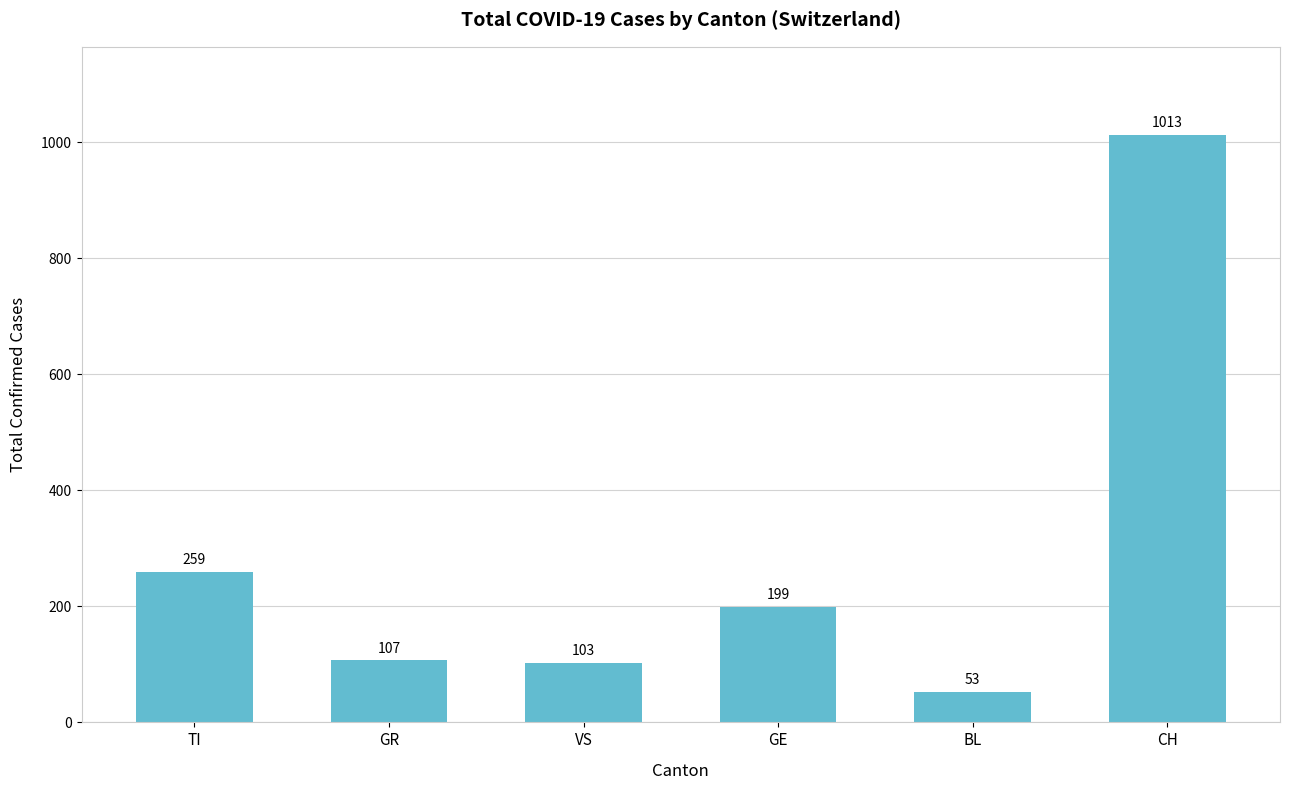

How many bars are there in total?

6